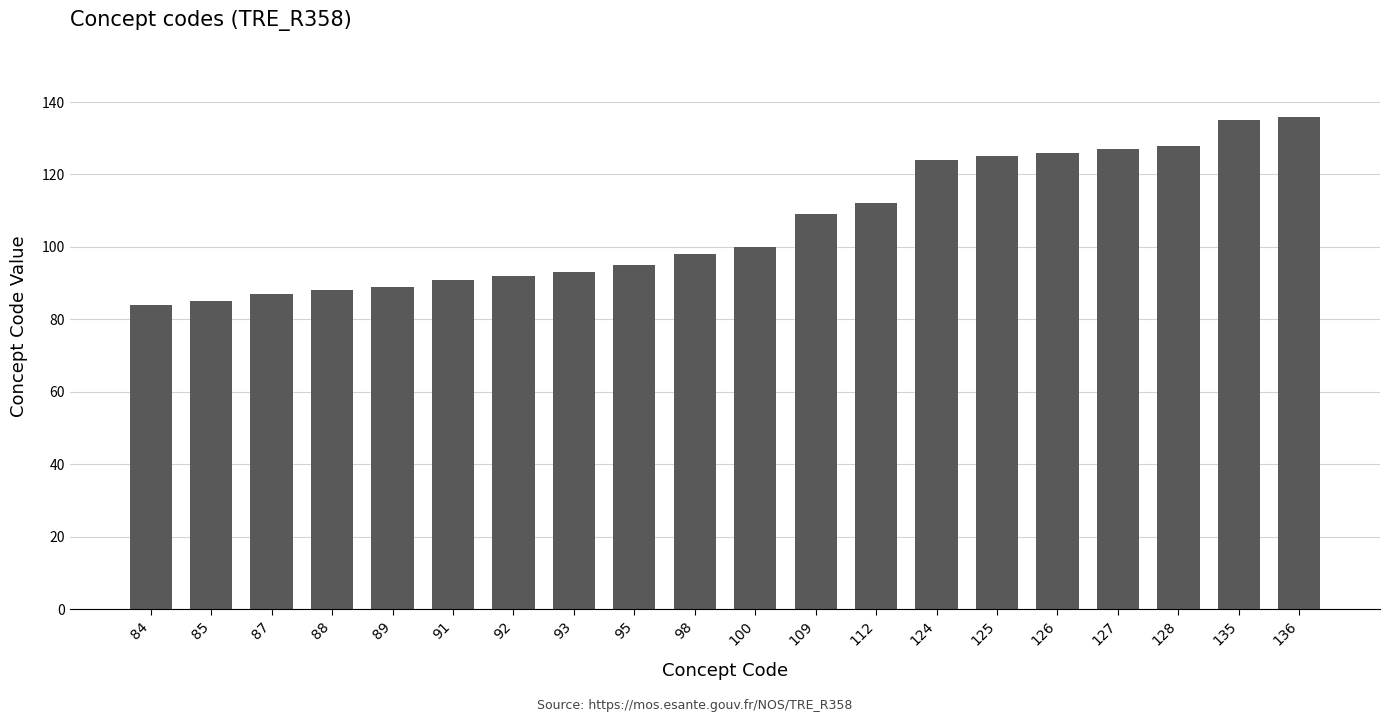

The value at 95 is 163. True or false?

False